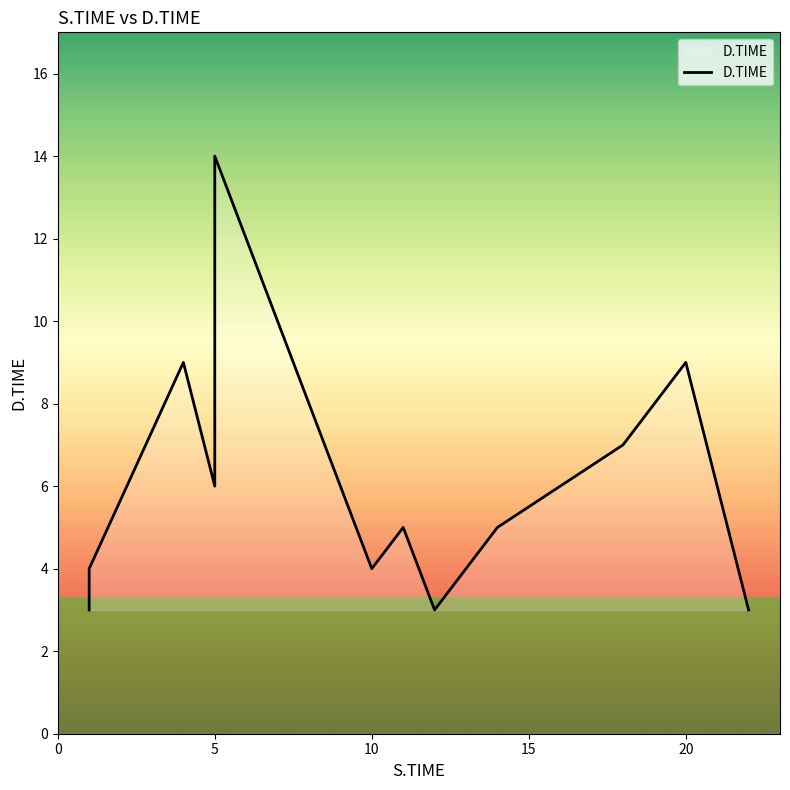

Which has a higher value, 22 or 1?

1